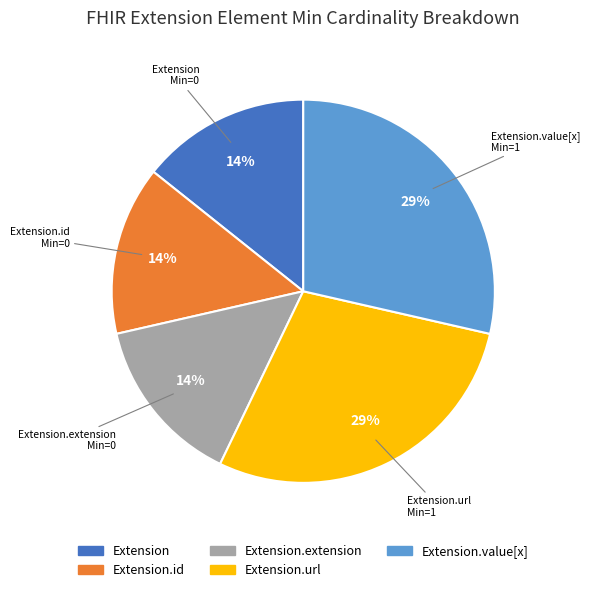

Count the number of slices in the pie.

5